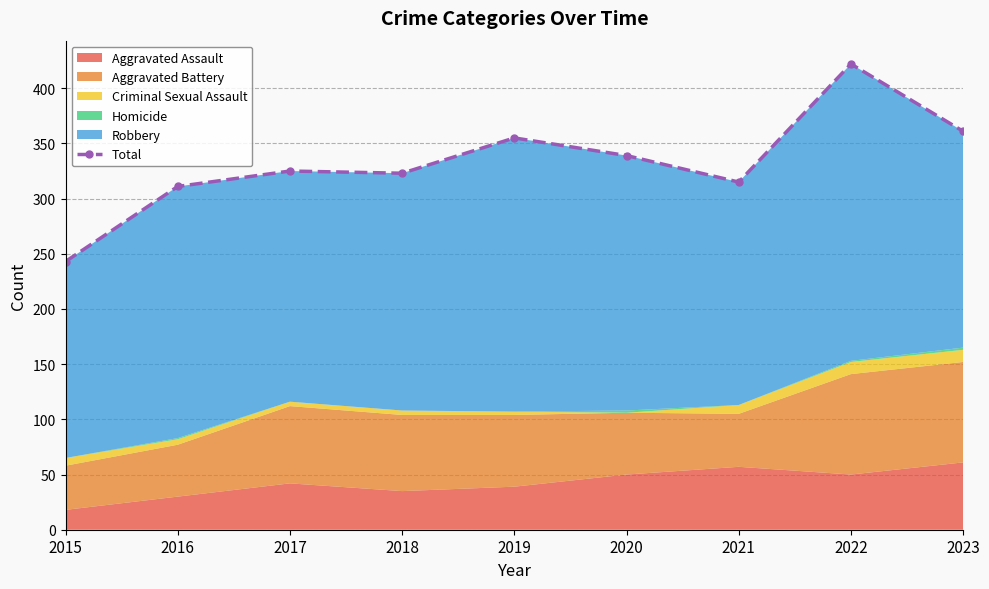

The chart shows a value of 473 at 2023. True or false?

False